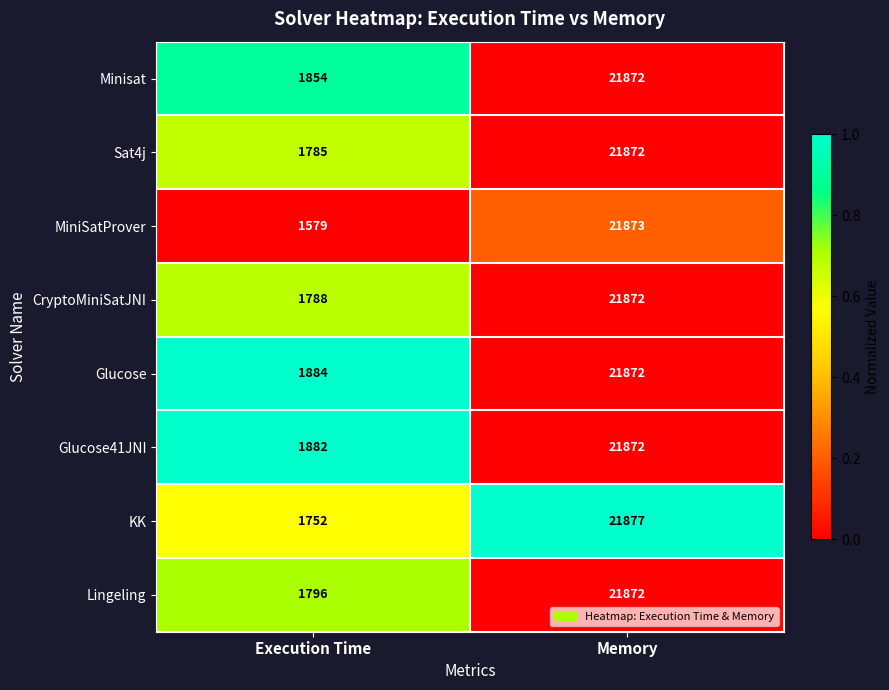

What is the smallest value displayed?

1579